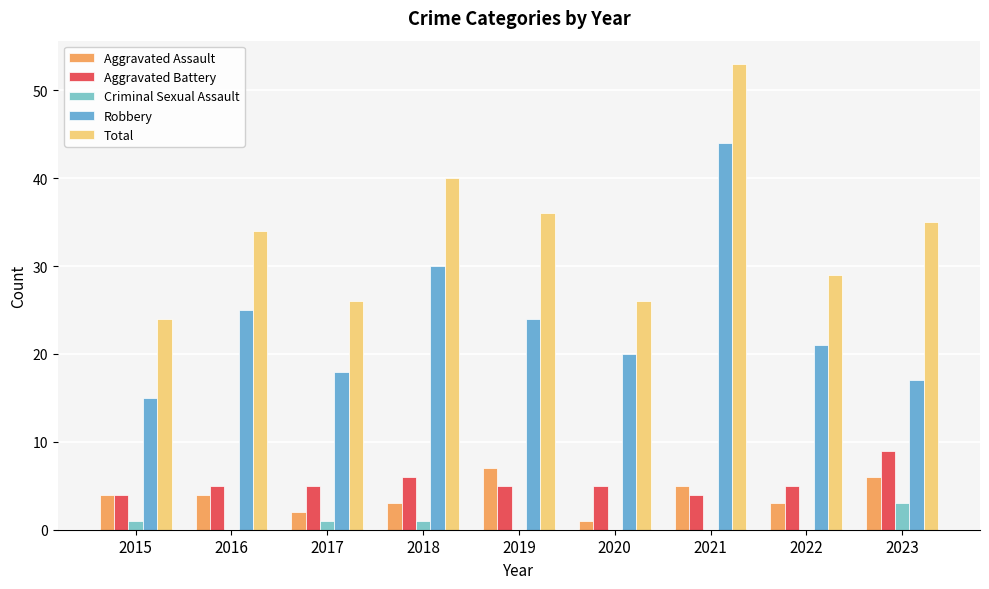

What is the total value across all series at 2017?

52